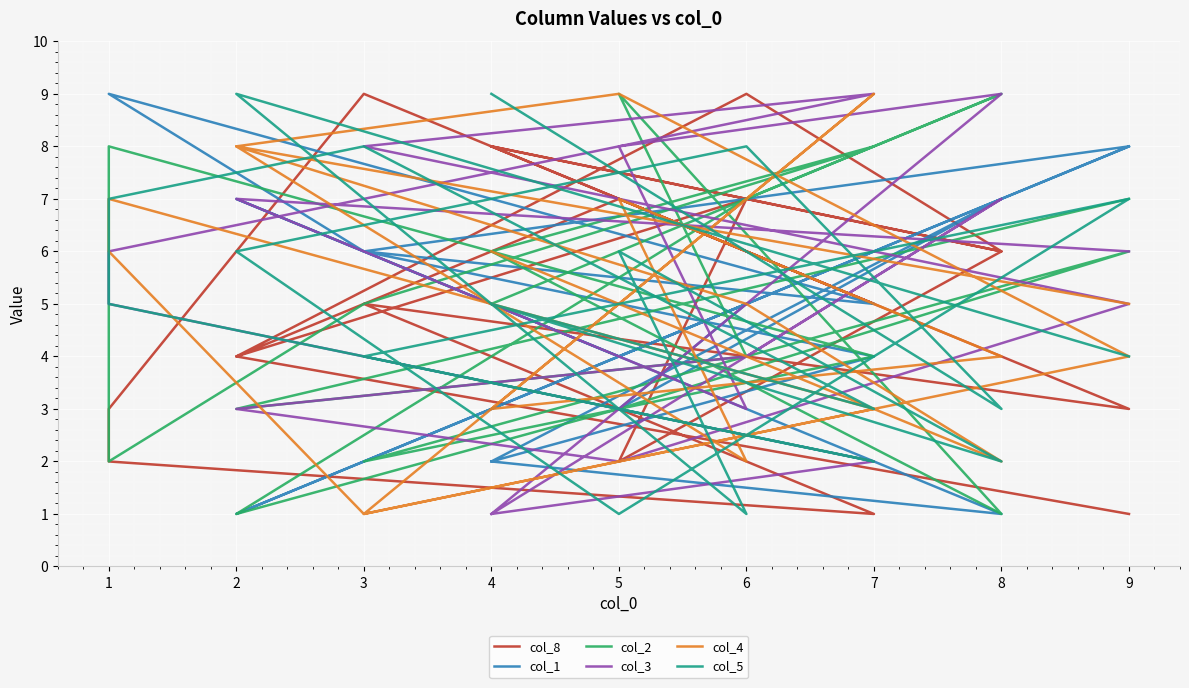

What are all the series names shown in the legend?

col_8, col_1, col_2, col_3, col_4, col_5